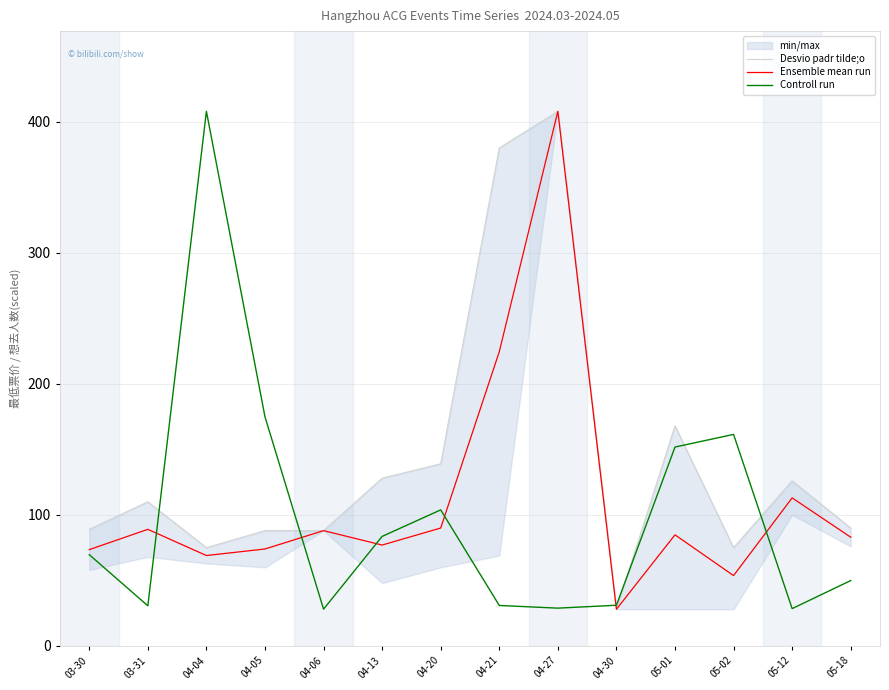

What is the smallest value displayed?

28.0